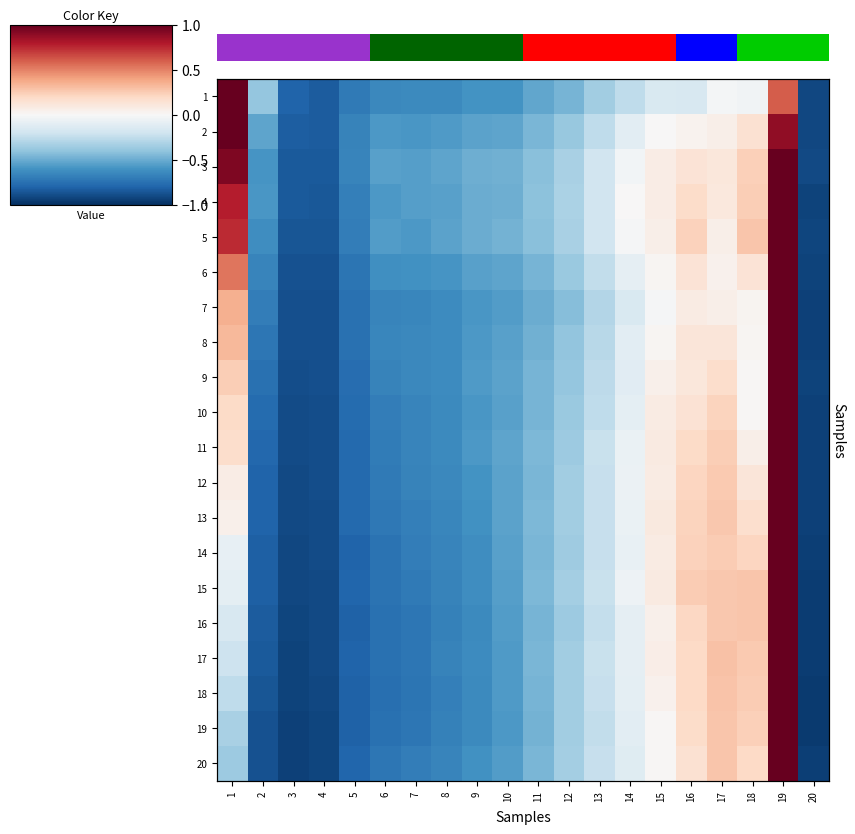

Is the value of 8 at 1 greater than the value of 20 at 1?

Yes